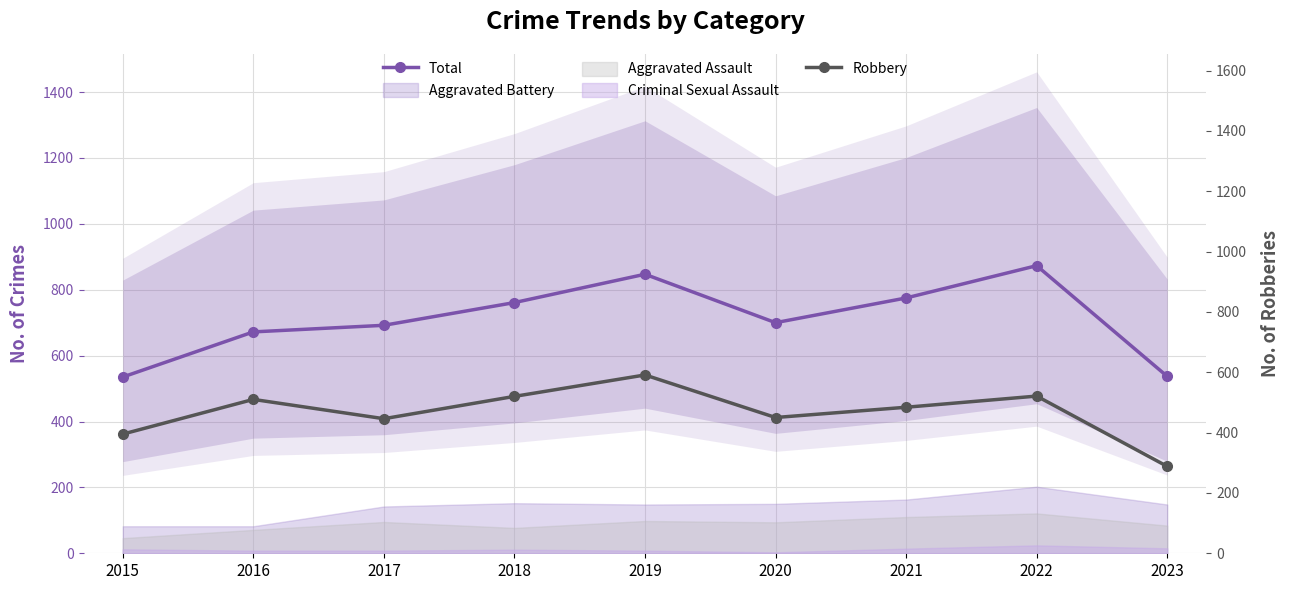

What is the value of the Total point at the 8th from the left?

873